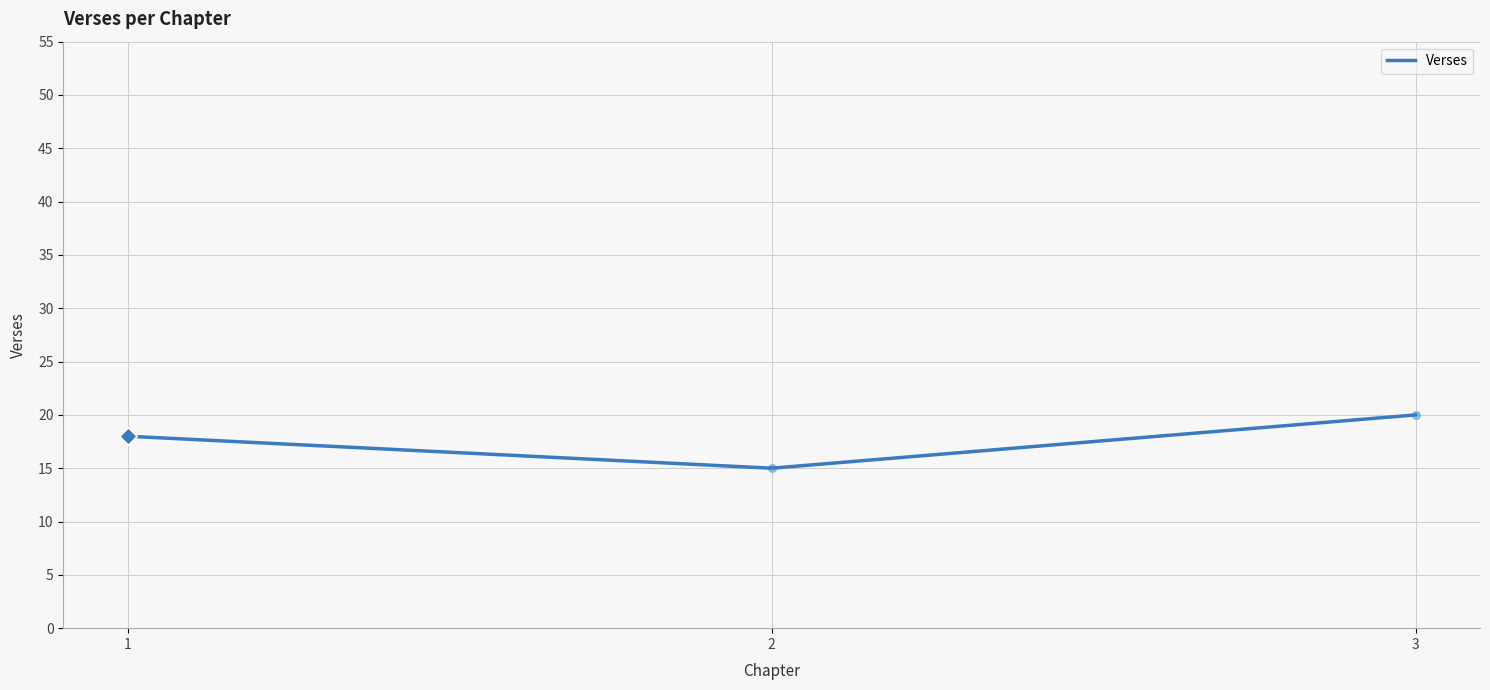

What is the ratio of the value at 3 to the value at 2?

1.3